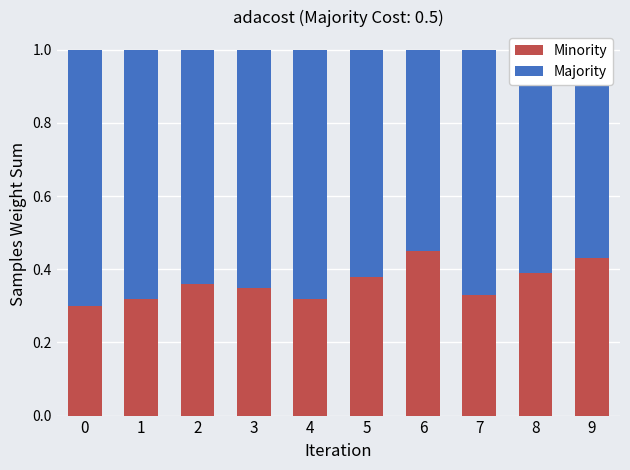

What is the total value across all series at 4?

1.0